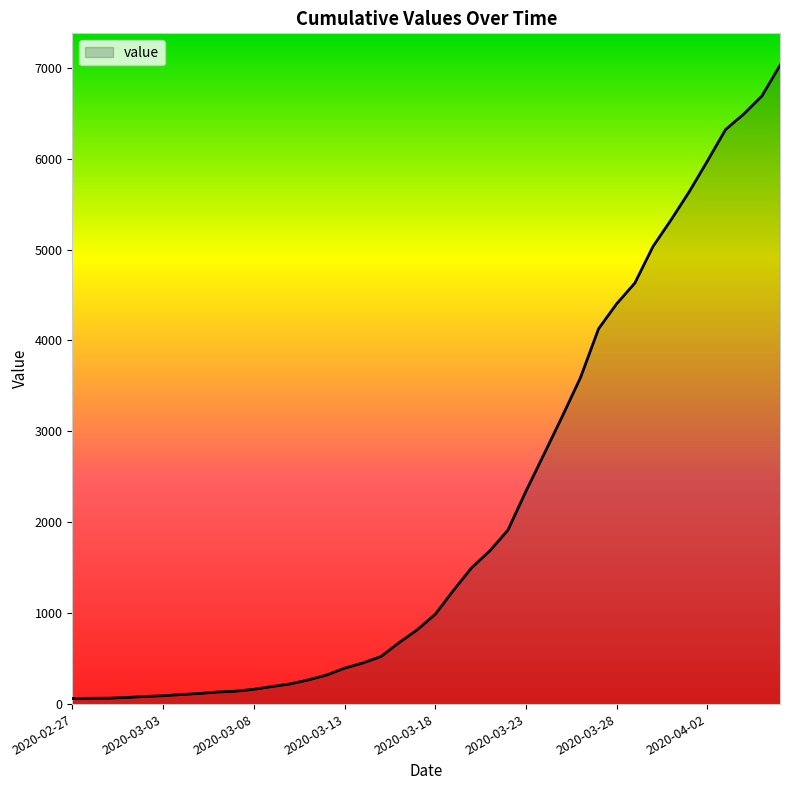

Count the number of data series in this chart.

1